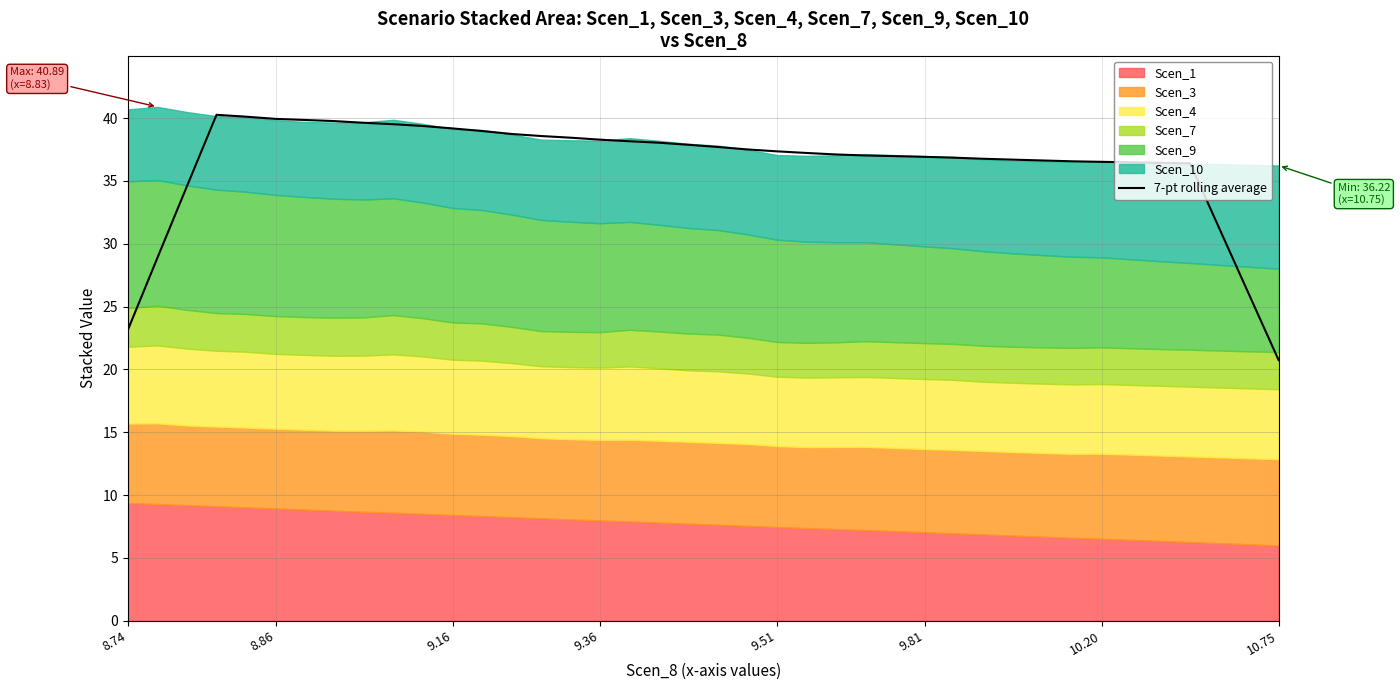

The chart shows a value of 70.4 at 8. True or false?

False